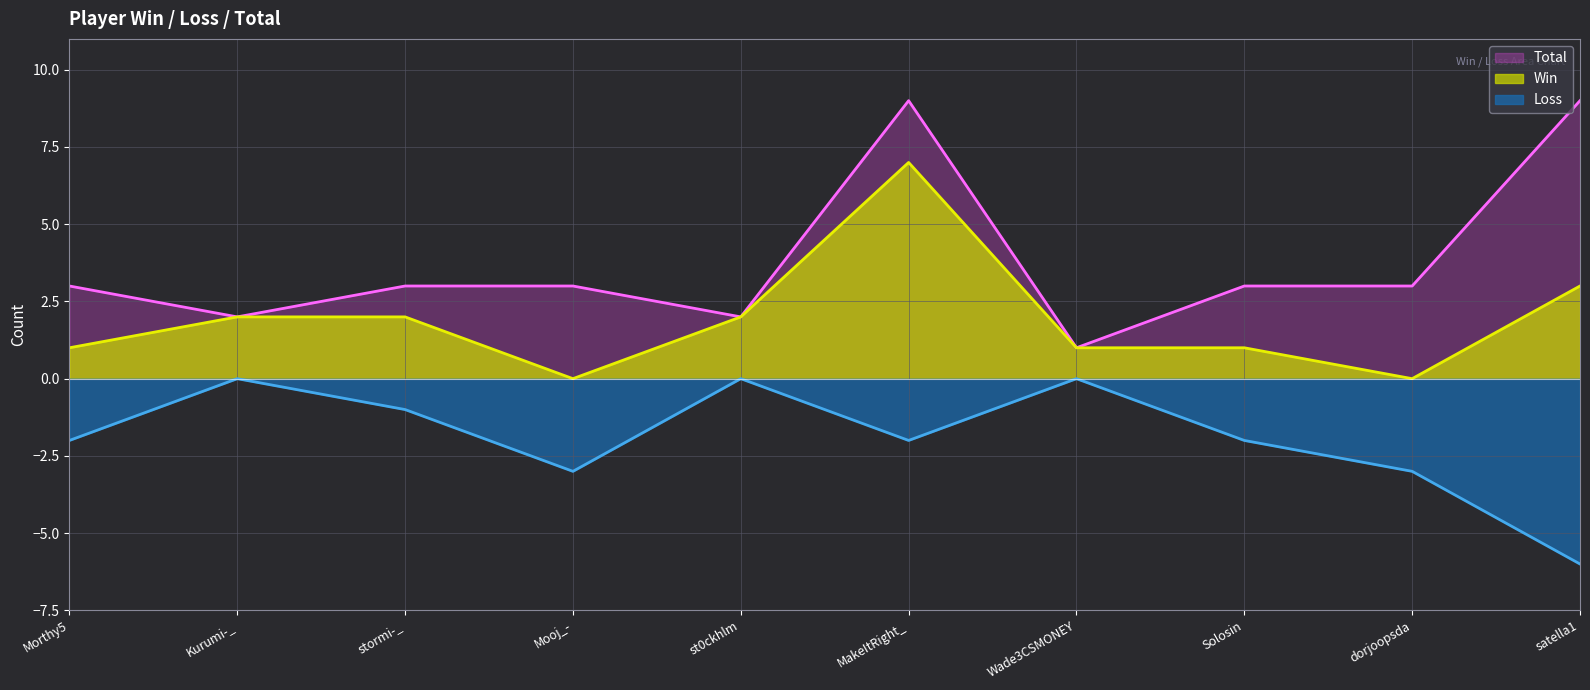

How many lines are shown in the chart?

3